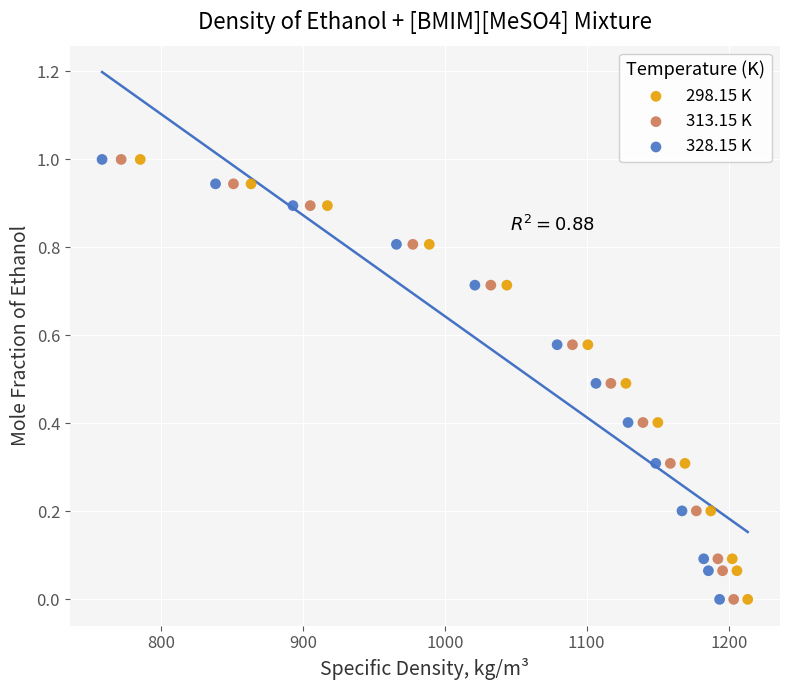

What are all the series names shown in the legend?

298.15 K, 313.15 K, 328.15 K